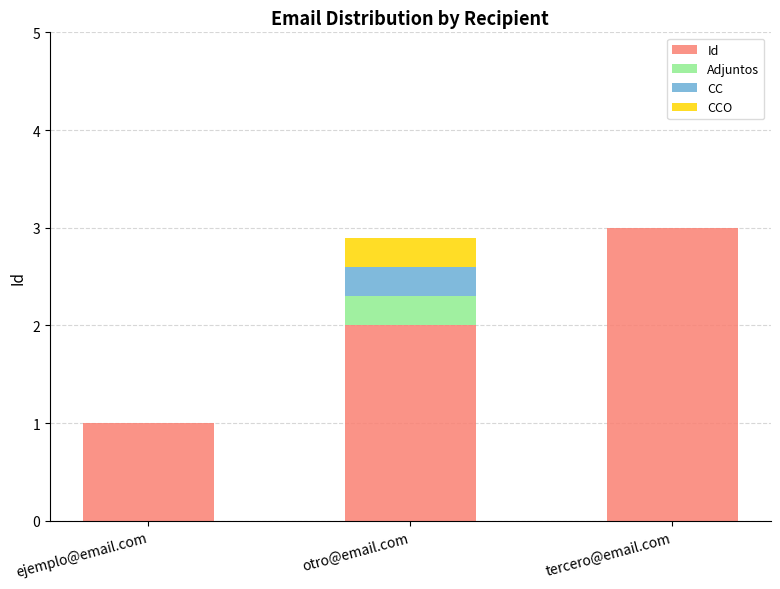

What are all the series names shown in the legend?

Id, Adjuntos, CC, CCO